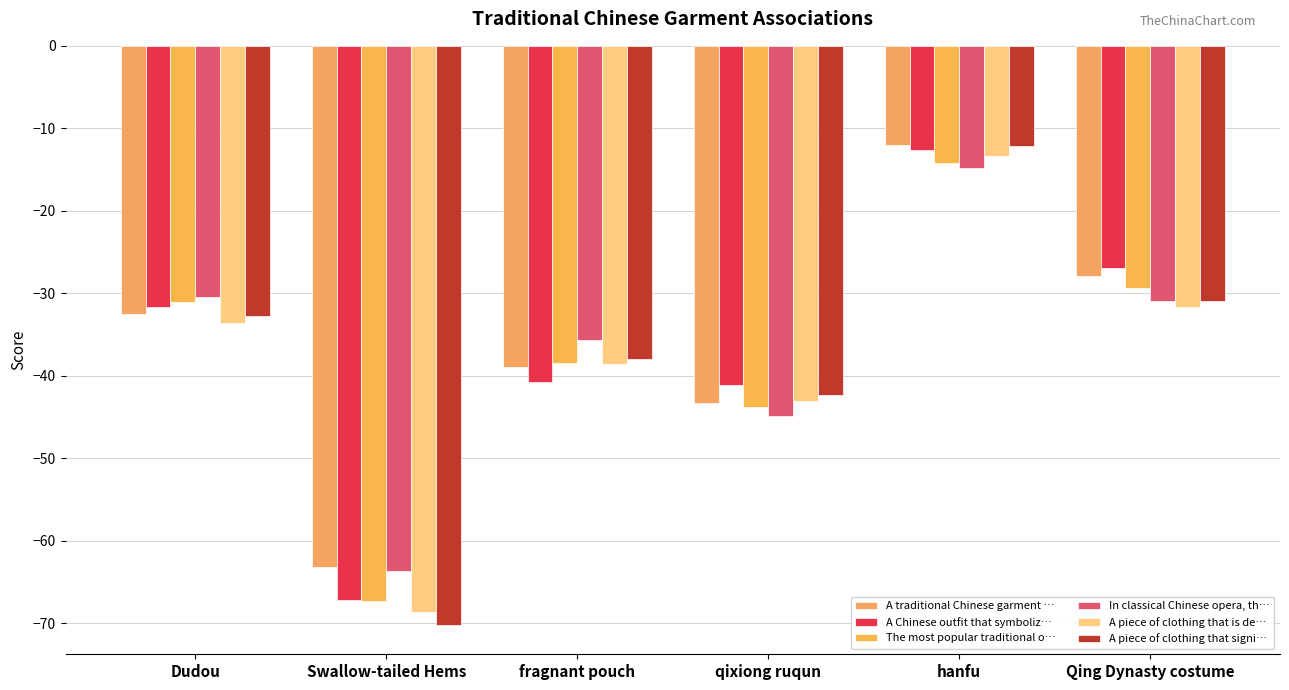

Reading left to right, list all the values displayed in this chart.

A traditional Chinese garment known for…: -32.5	-63.2	-38.9	-43.3	-12.0	-27.9
A Chinese outfit that symbolizes nobili…: -31.7	-67.1	-40.8	-41.1	-12.6	-26.9
The most popular traditional outfit for…: -31.0	-67.3	-38.5	-43.8	-14.2	-29.4
In classical Chinese opera, the elabora…: -30.4	-63.7	-35.7	-44.9	-14.8	-30.9
A piece of clothing that is deeply conn…: -33.6	-68.6	-38.6	-43.1	-13.3	-31.6
A piece of clothing that signifies wisd…: -32.8	-70.3	-38.0	-42.4	-12.1	-30.9